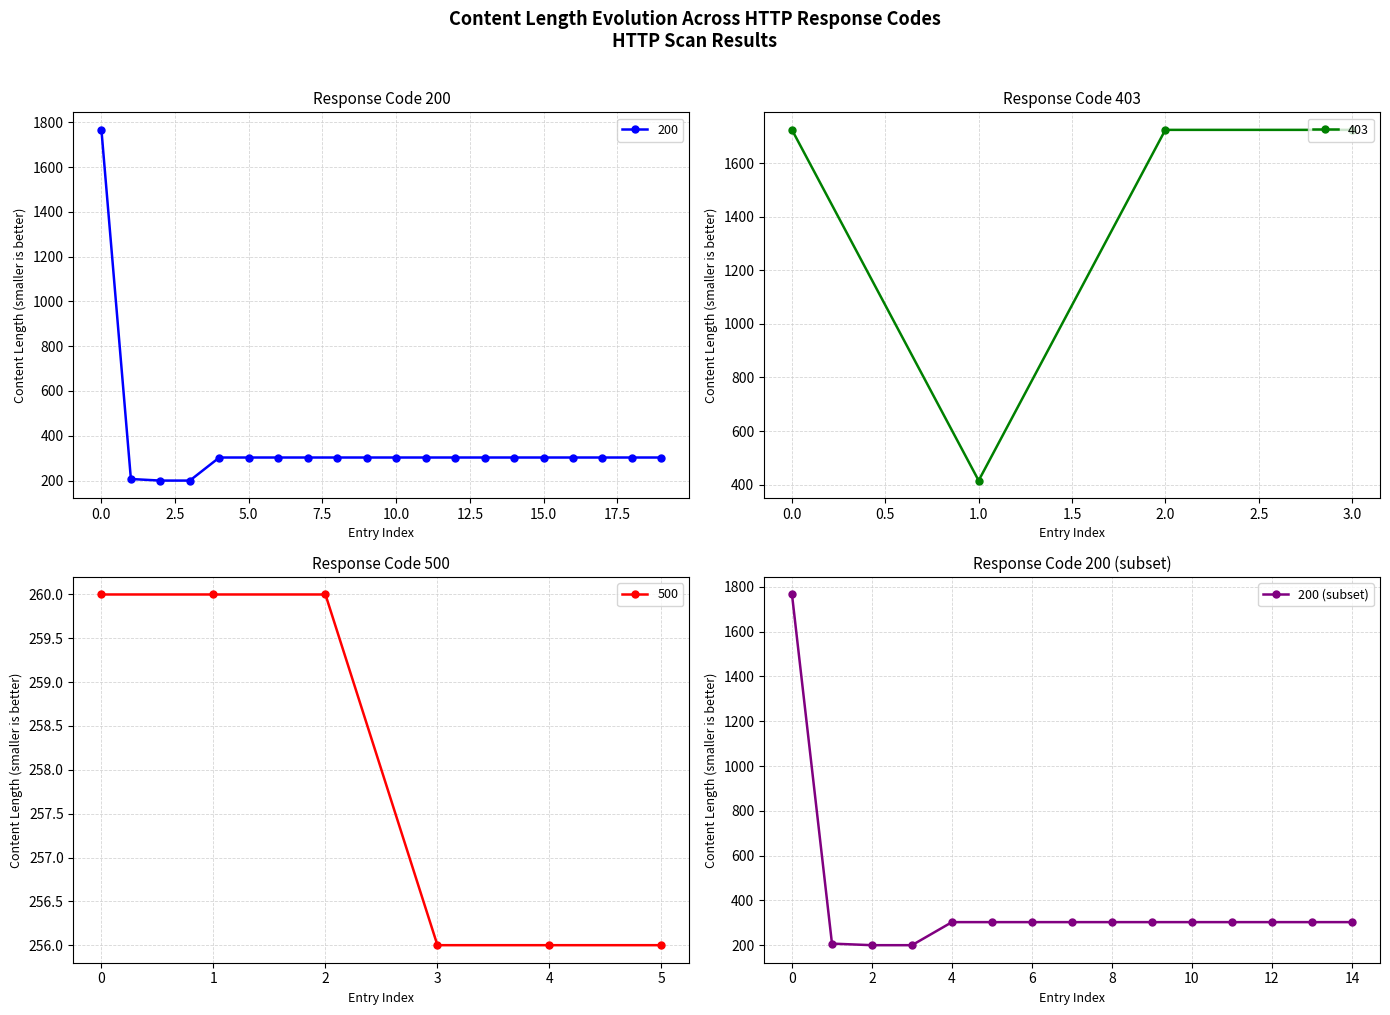

The value of 403 at 2.0 is 1724. True or false?

True